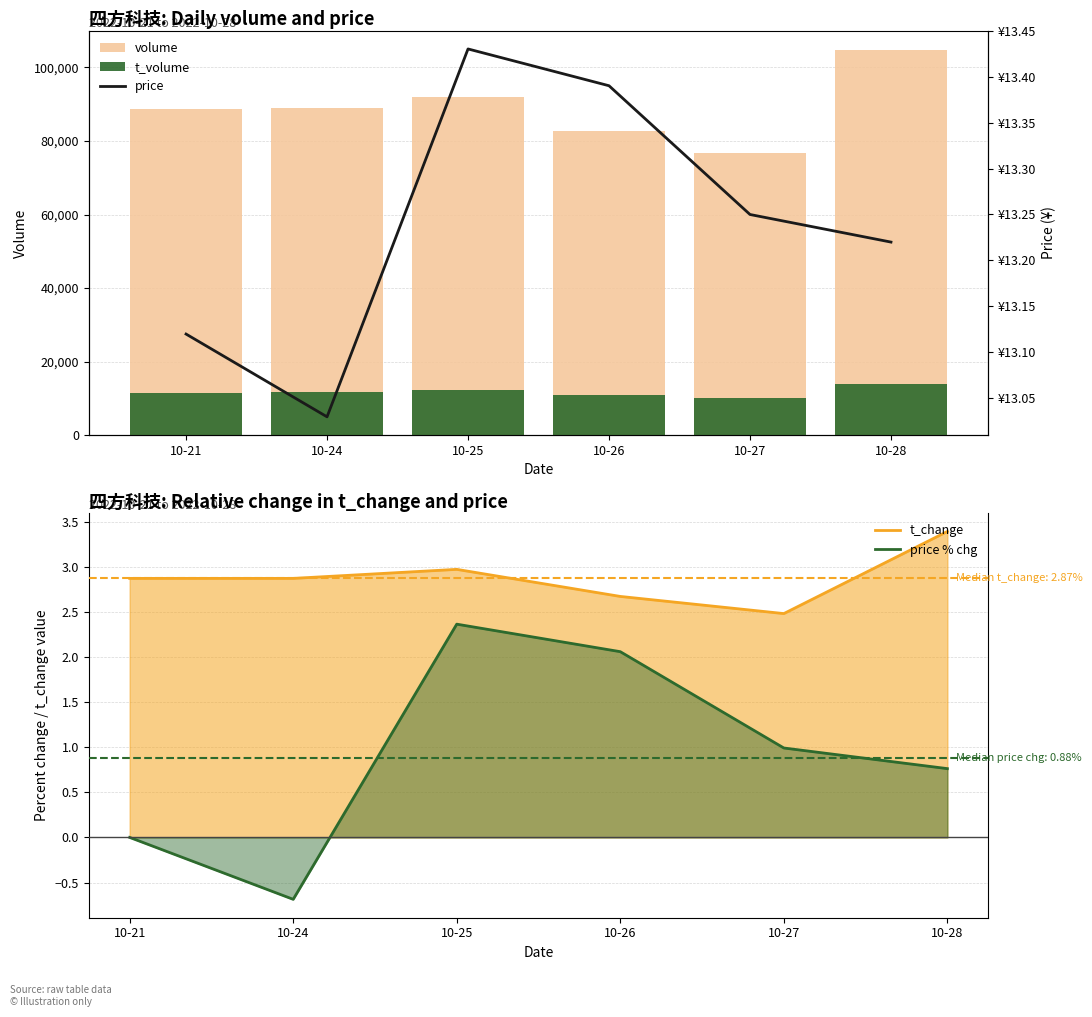

What are all the series names shown in the legend?

volume, t_volume, price